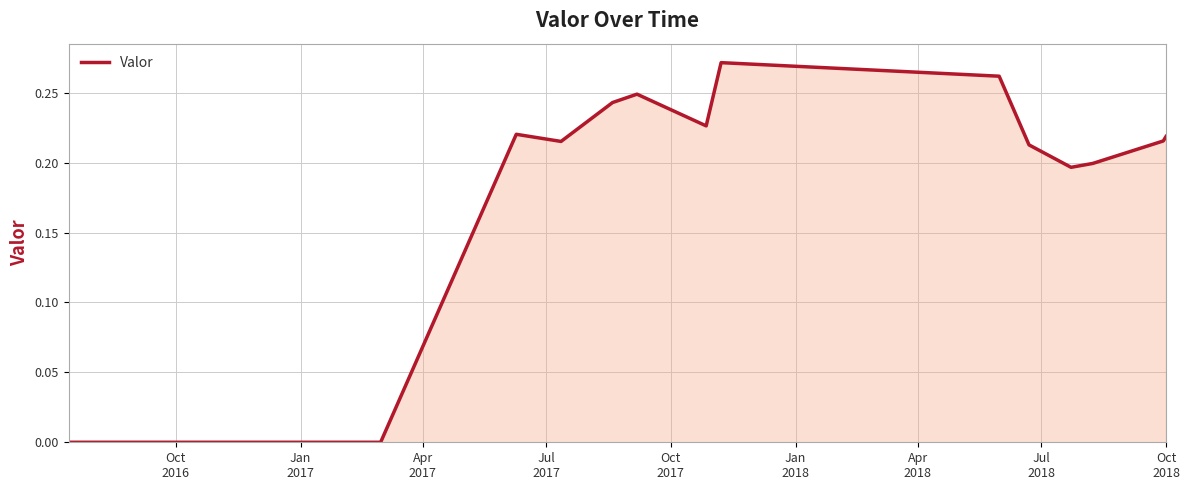

Which category has the lowest value across all series?

Oct
2016